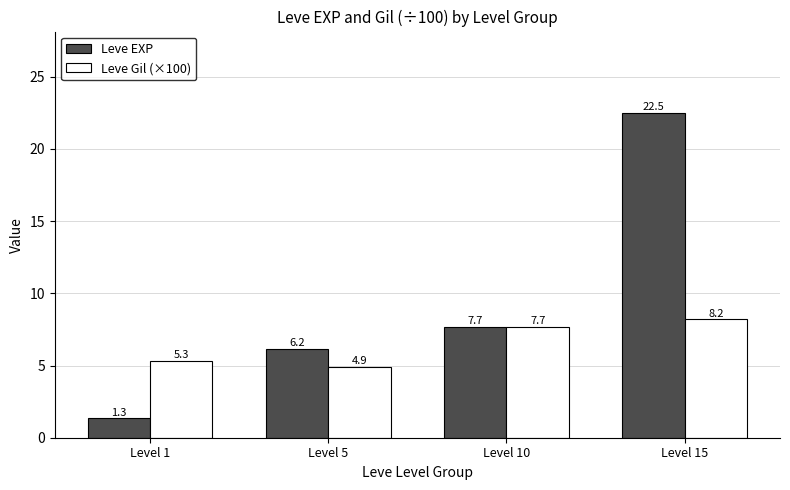

Is it true that Leve Gil (×100) equals 3.5 at Level 15?

False